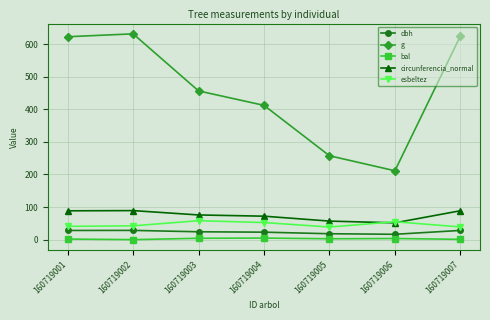

In g, how many points are lower than both neighbors (excluding endpoints)?

1